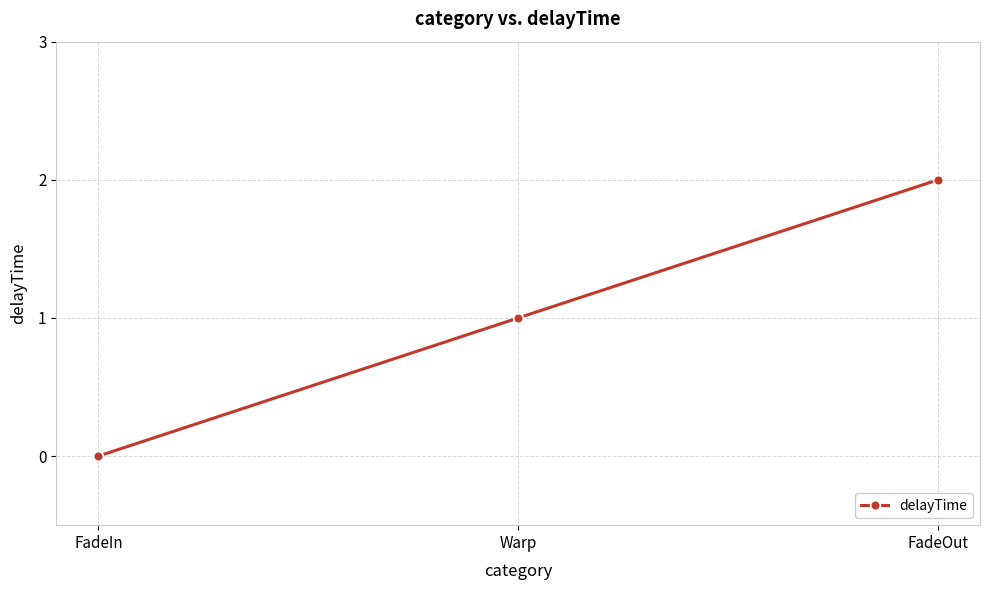

How many lines are shown in the chart?

1